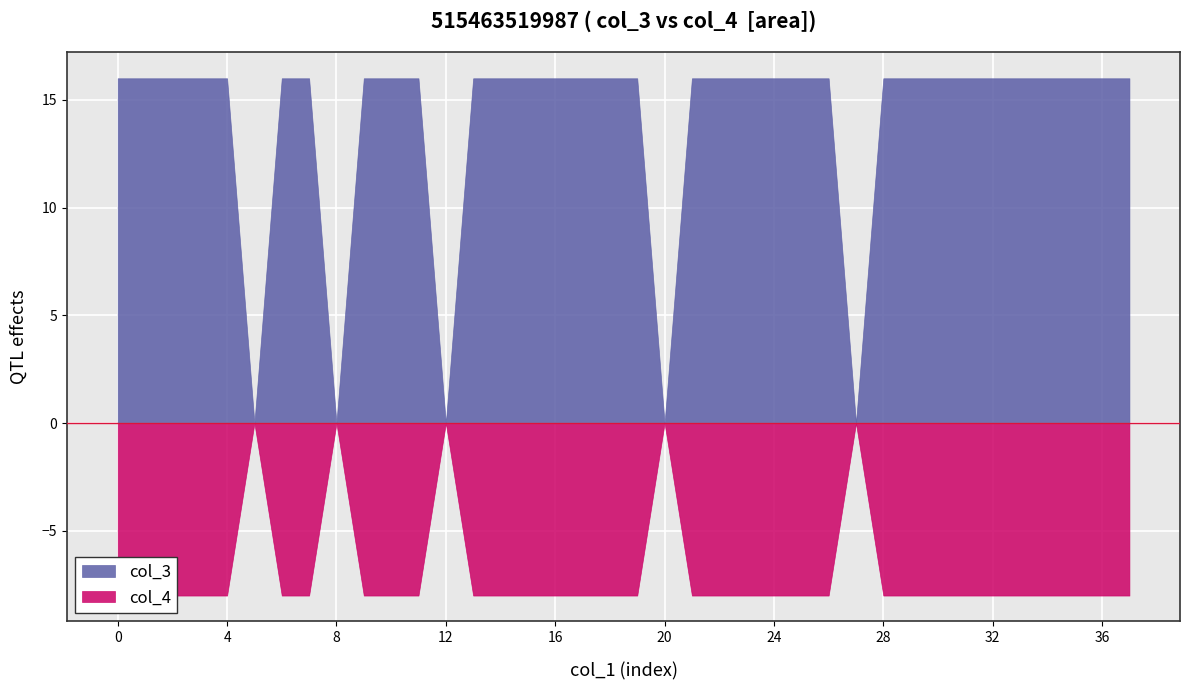

List the series in order of their overall mean, lowest first.

col_4, col_3